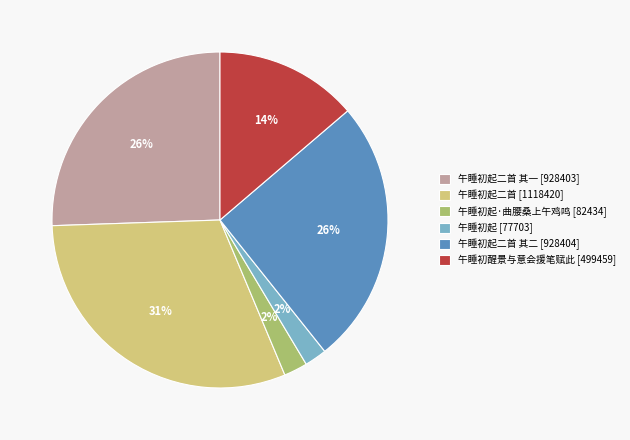

The 午睡初起二首 其一 [928403] slice represents 31% of the pie. True or false?

False